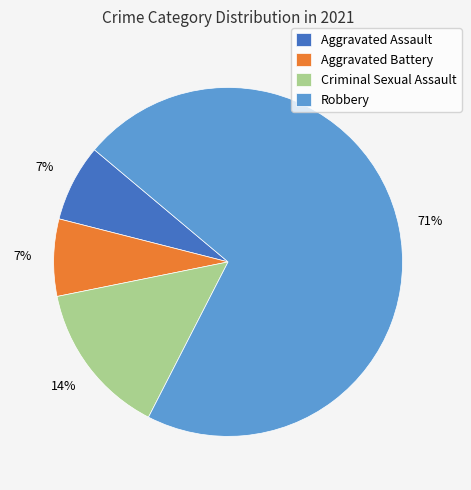

Which slice is the largest?

Robbery